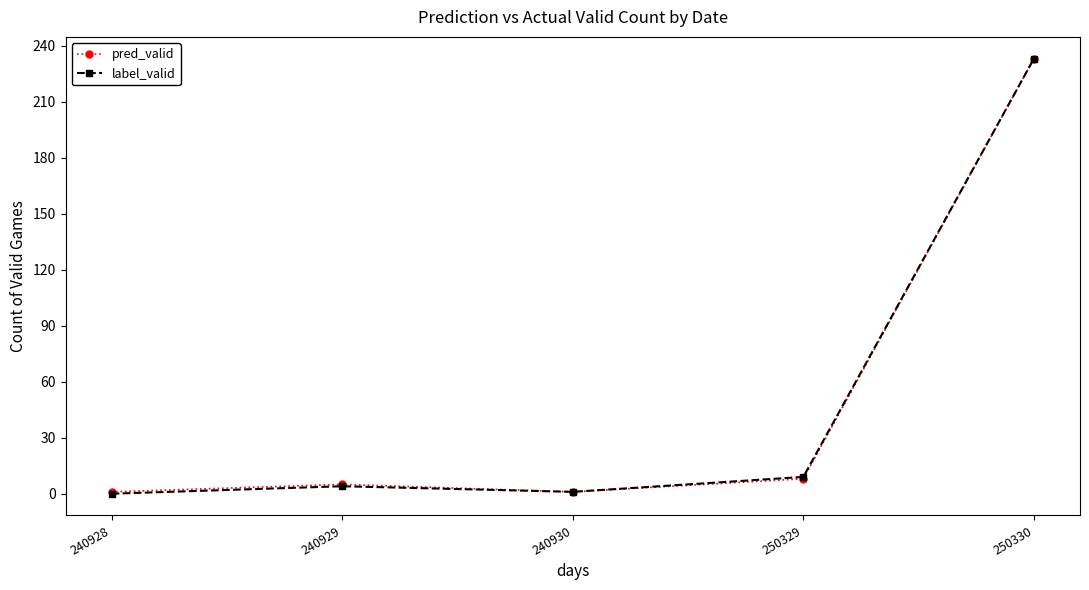

What is the difference between the maximum and minimum values in the pred_valid series?

232